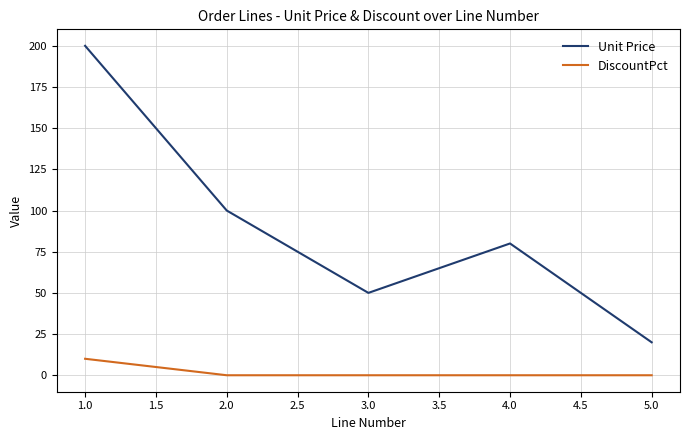

What is the spread (max minus min) of values at 3.0?

50